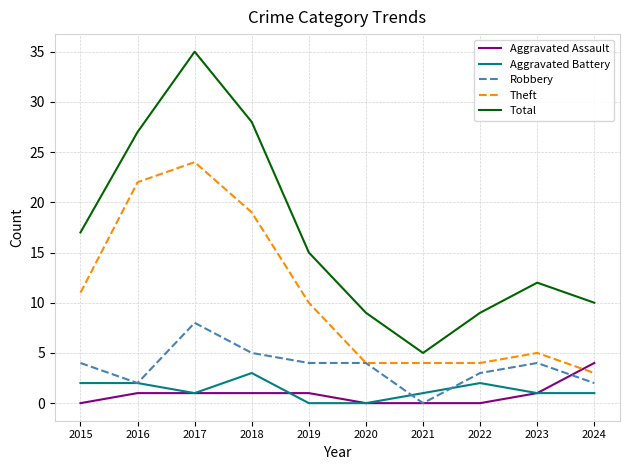

What is the sum of the Total values at 2018 and 2024?

38